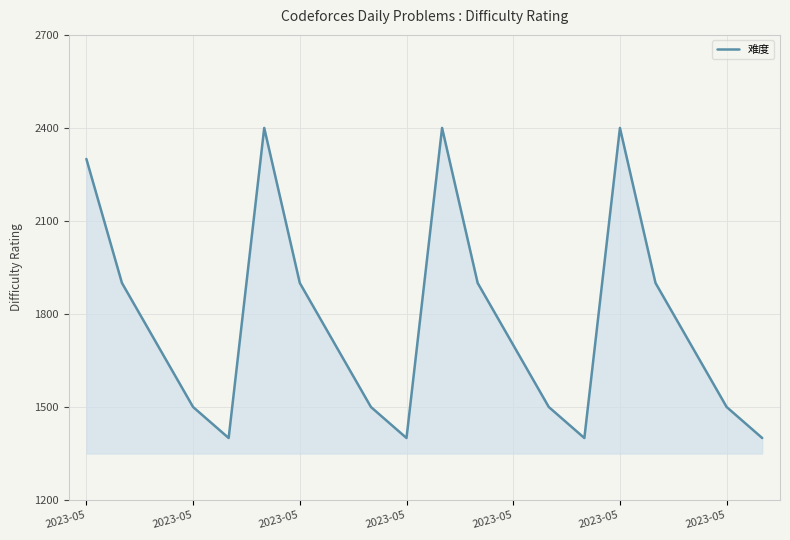

What is the difference between the maximum and minimum values?

1000